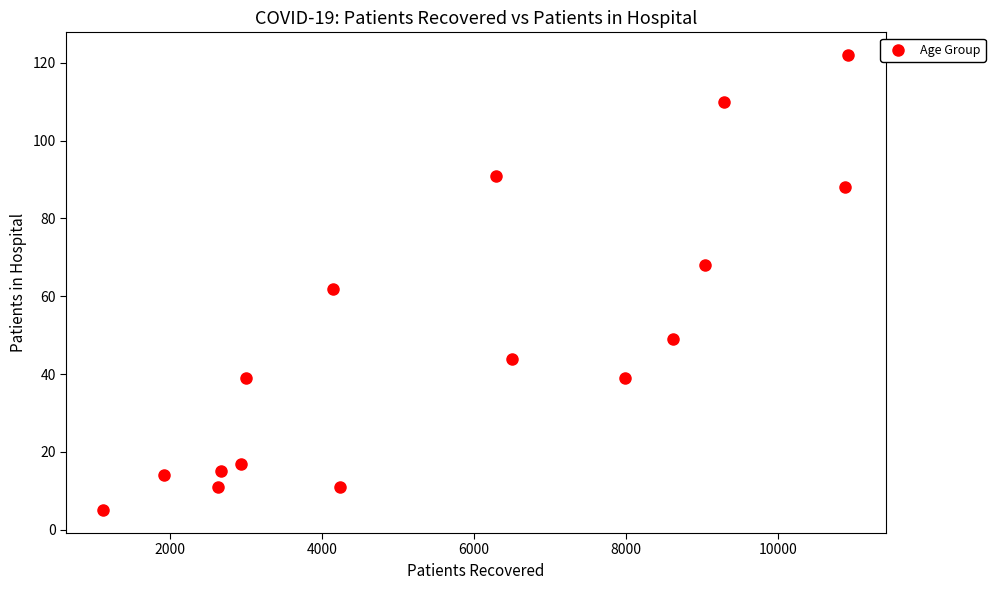

What is the range of Y values (max minus min)?

117